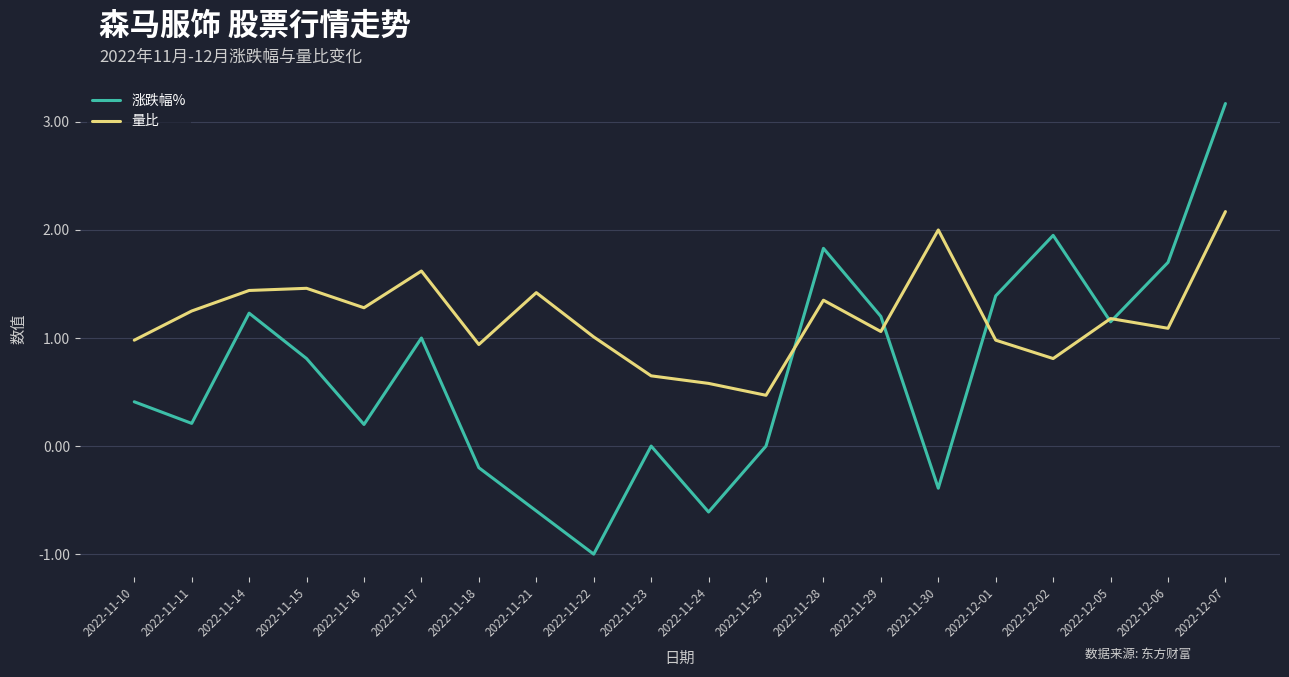

What position from the right is 2022-11-21?

13